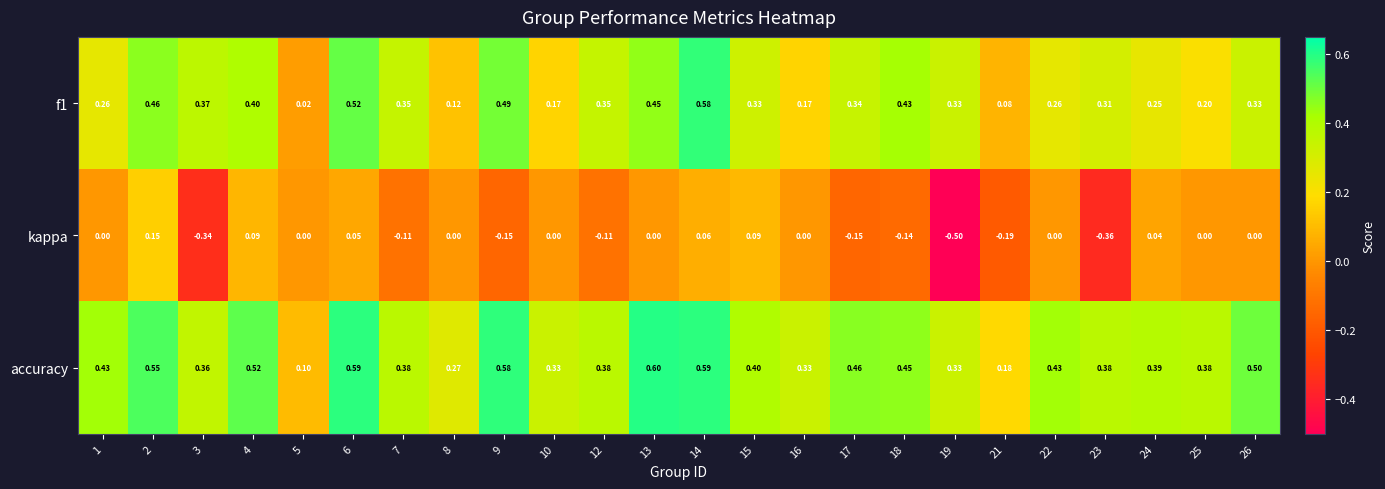

What is the difference between the highest and lowest values at 5?

0.1